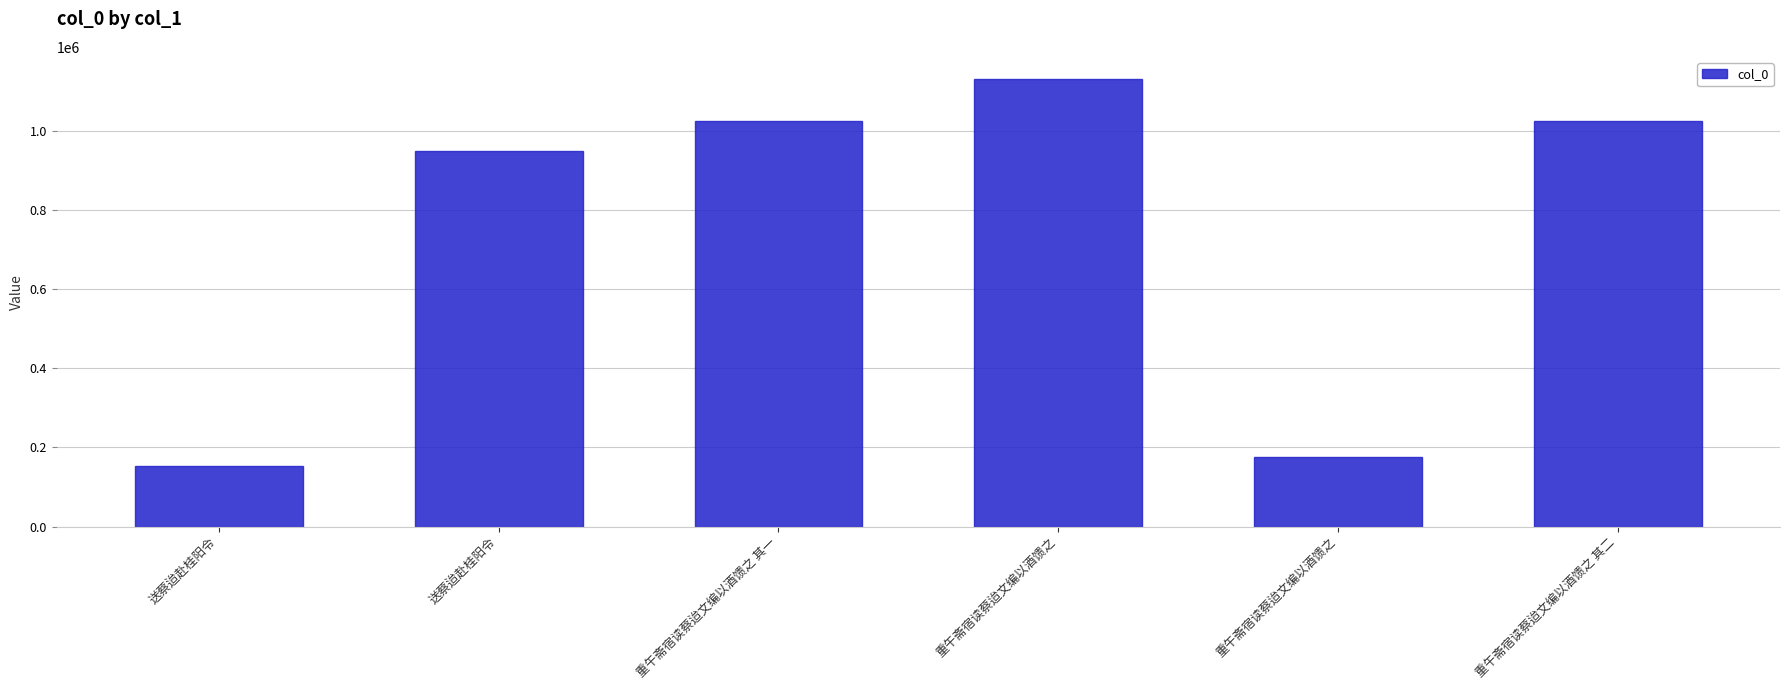

Count the number of data series in this chart.

1